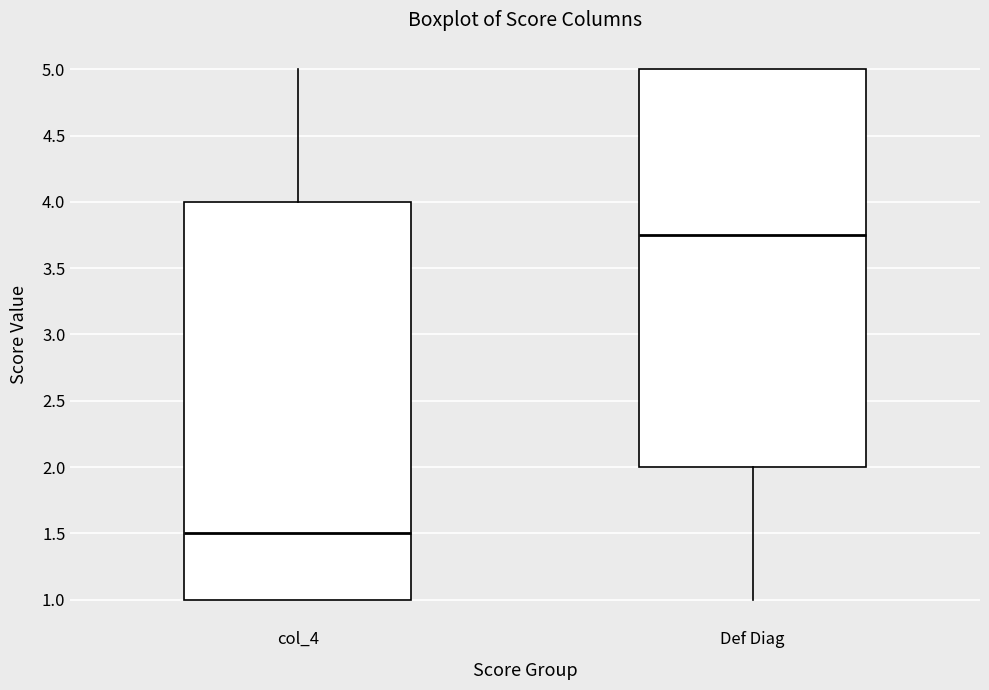

Where is the upper edge of the box for col_4 on the y-axis? The values are not printed on the chart, so give them approximately, as read against the axis.

4.00